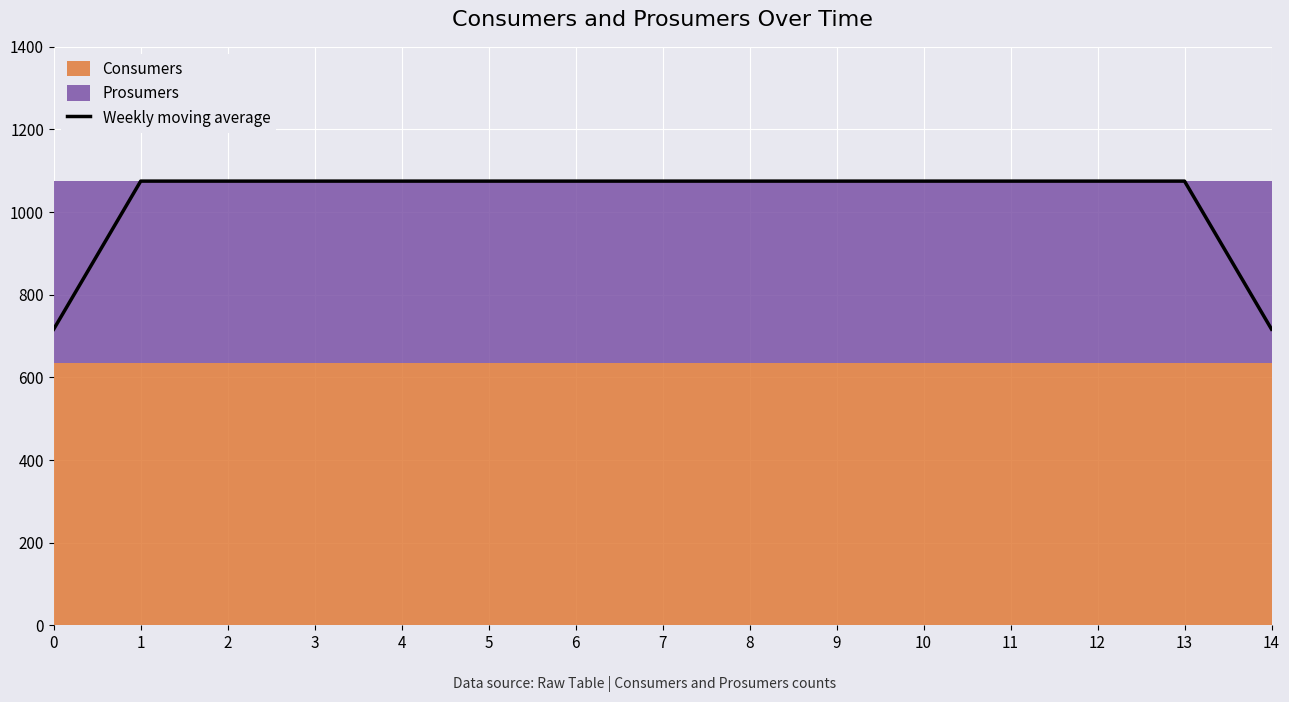

Which has a higher value, 10 or 7?

10